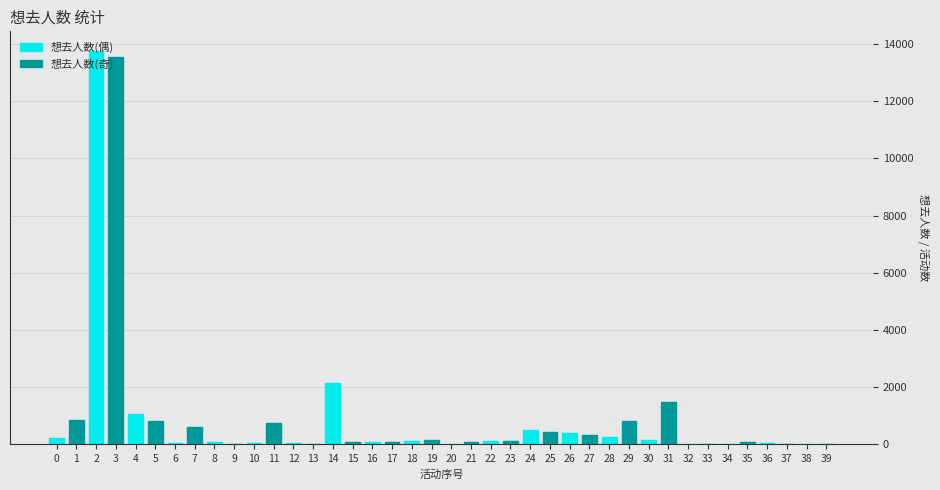

Is the value of 想去人数(偶) at 8 greater than the value of 想去人数(奇) at 0?

No